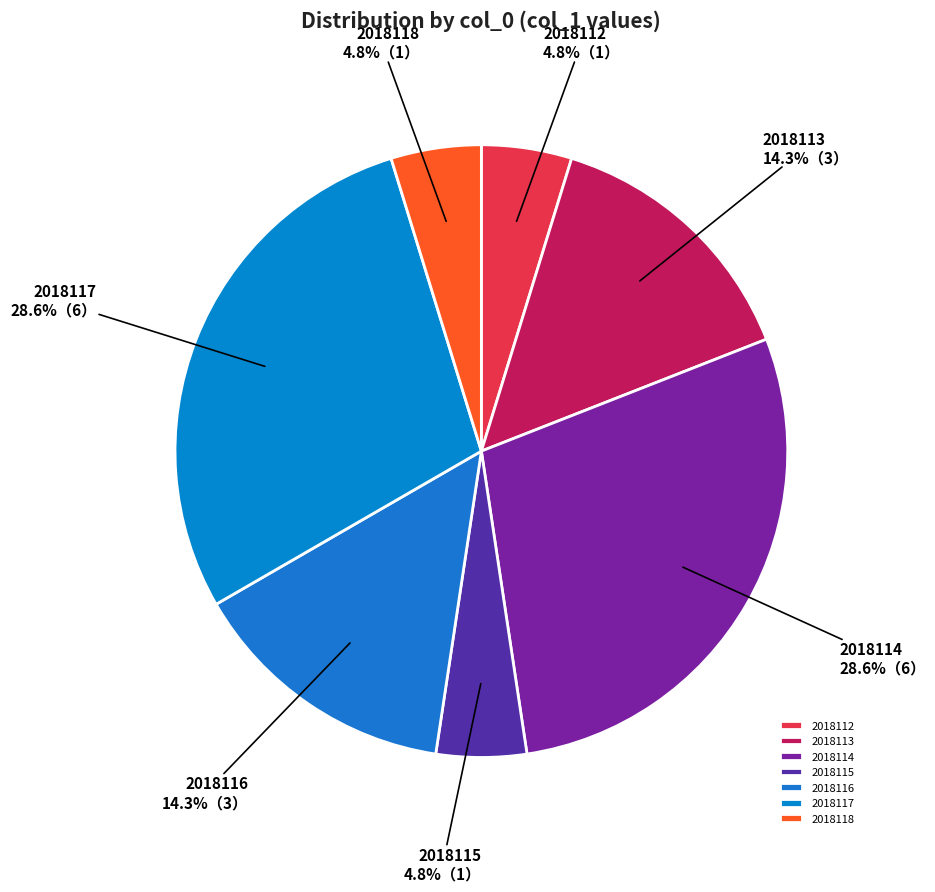

To the nearest percent, what percentage of the pie is 2018115?

5%